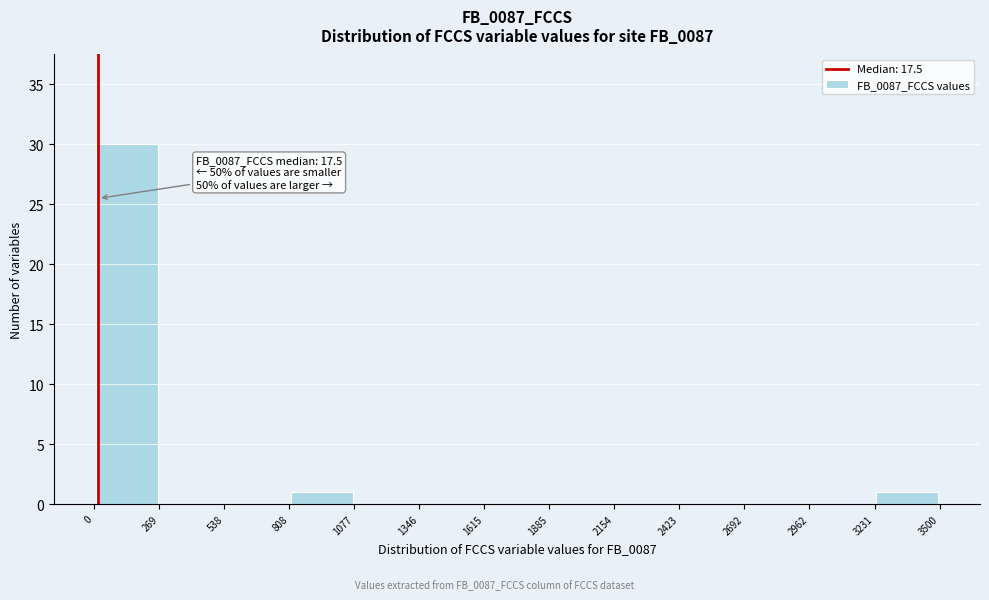

Which range on the x-axis has the tallest bar?

0 to 269